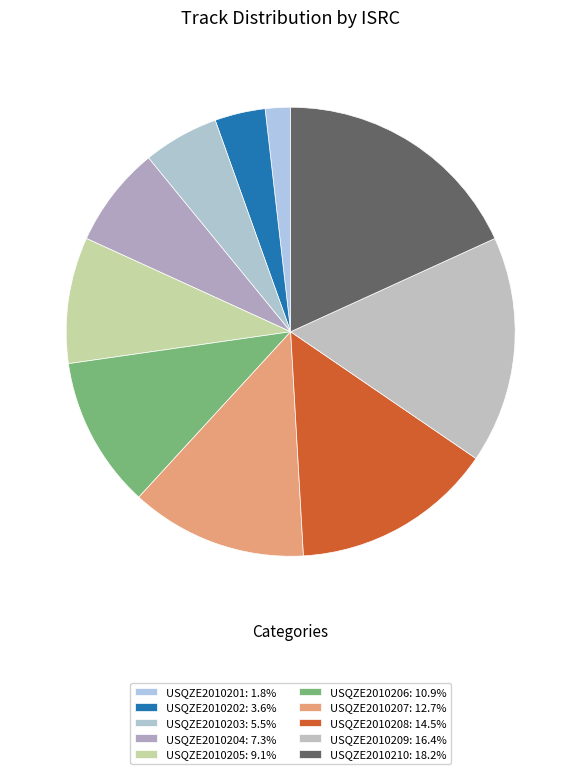

The USQZE2010205 slice represents 9% of the pie. True or false?

True